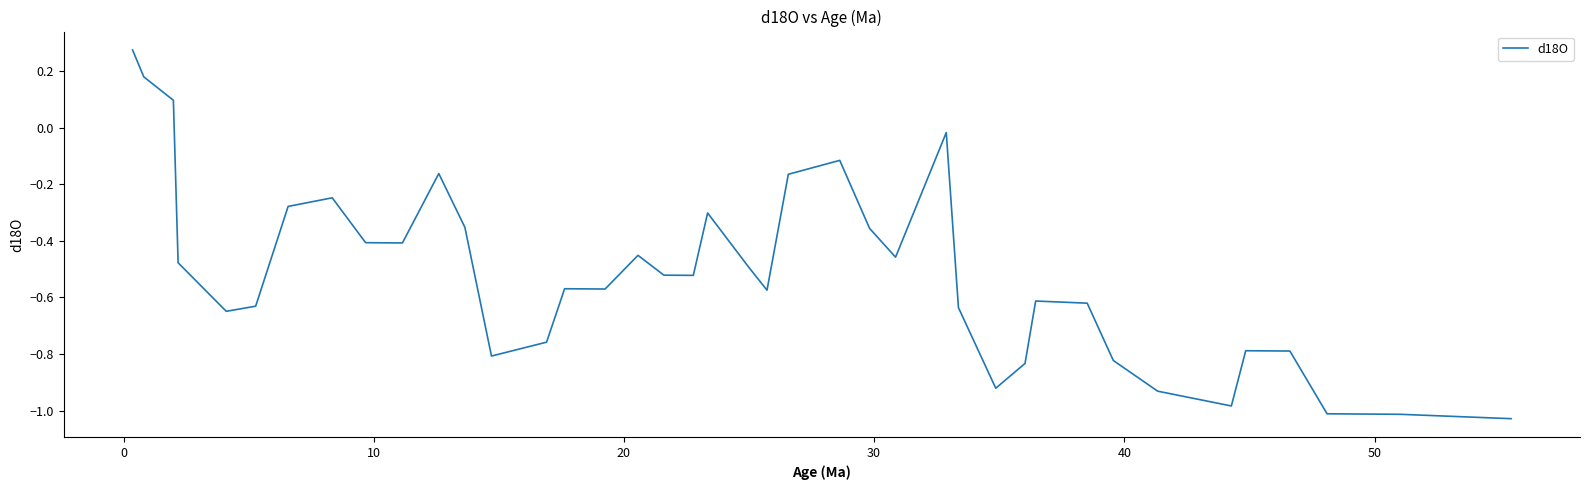

What is the difference between the maximum and minimum values?

1.3